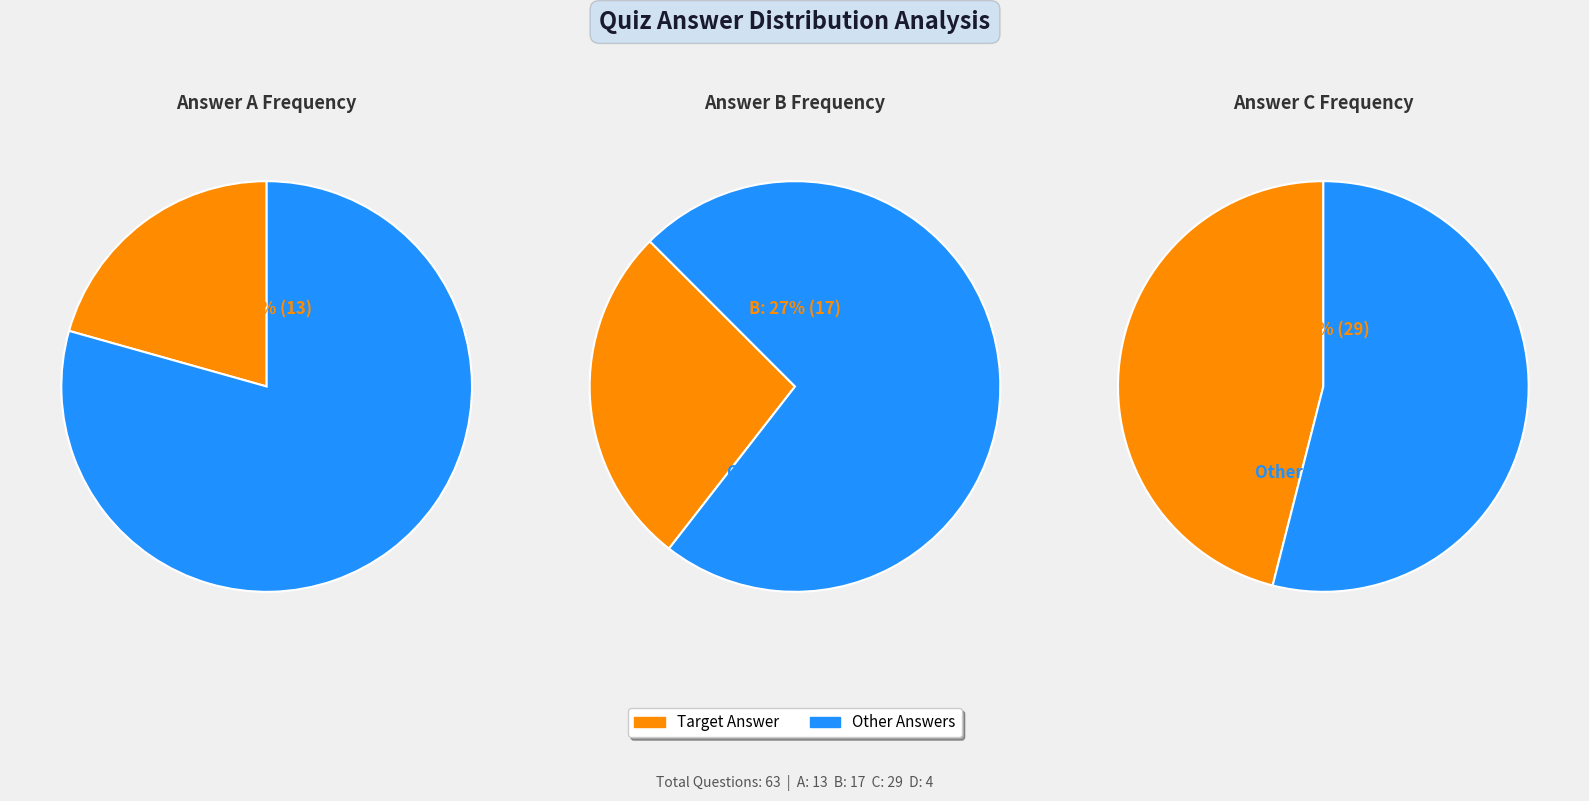

Is it true that C is 34% of the pie?

False